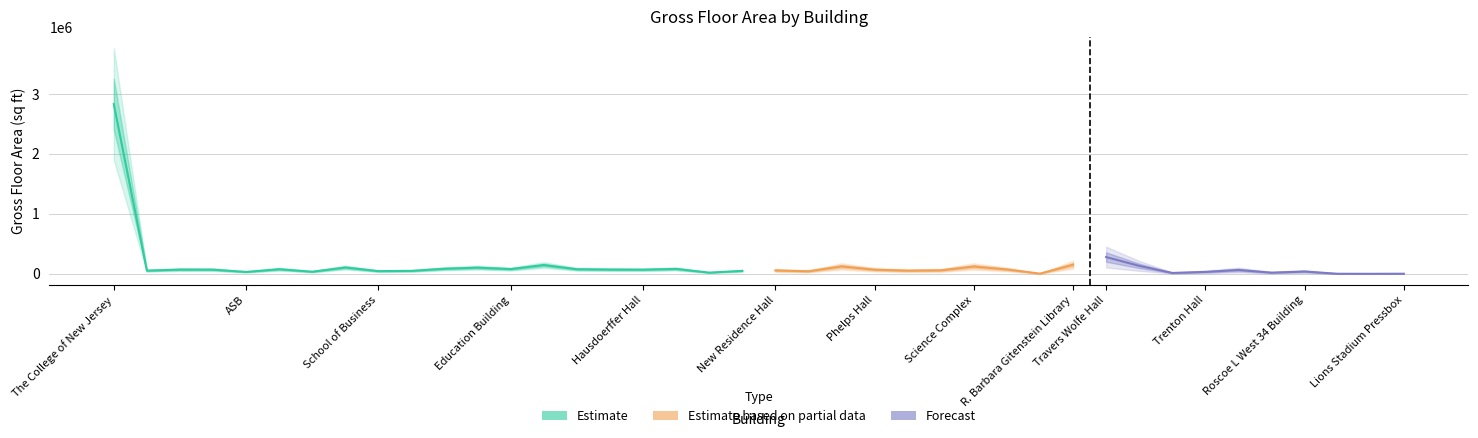

Where is the data nearest to the value 1425735?

Eickhoff Hall